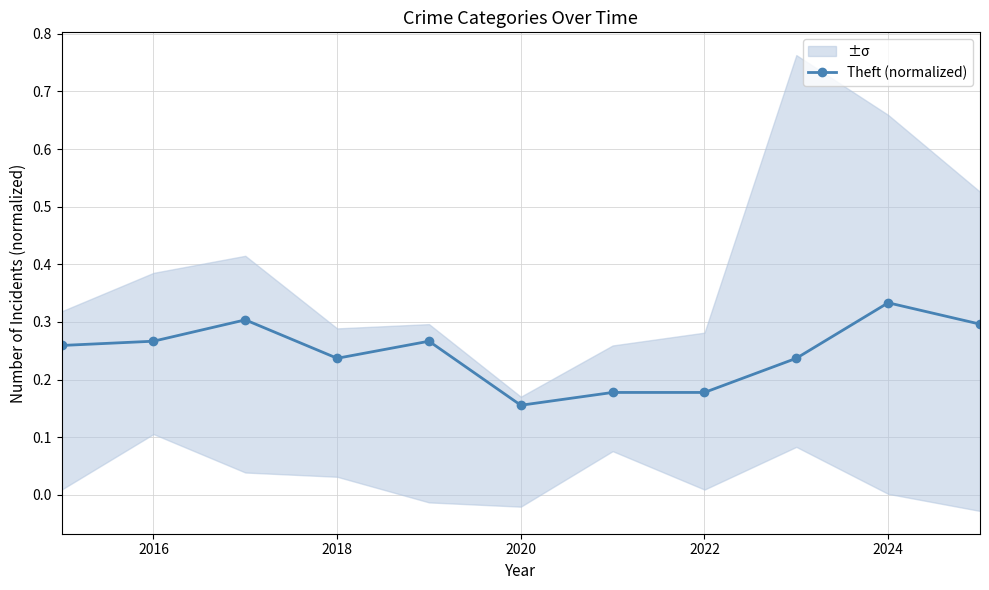

At which label does Theft (normalized) reach its minimum?

2020